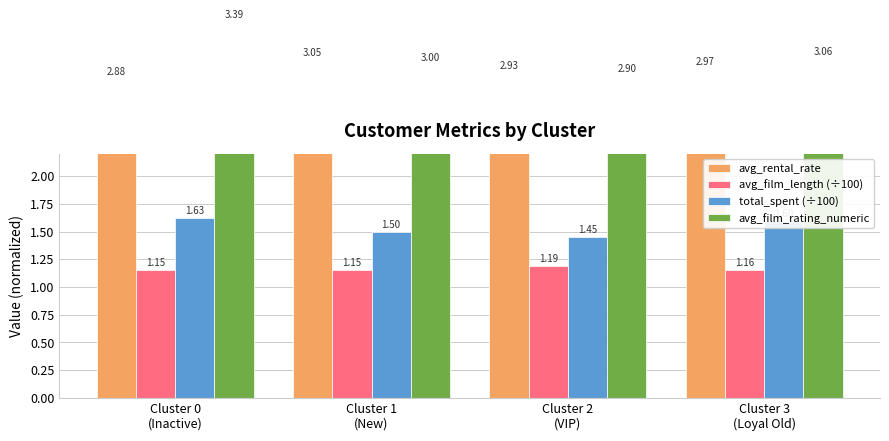

What is the sum of the total_spent (÷100) values at Cluster 3
(Loyal Old) and Cluster 2
(VIP)?

3.0